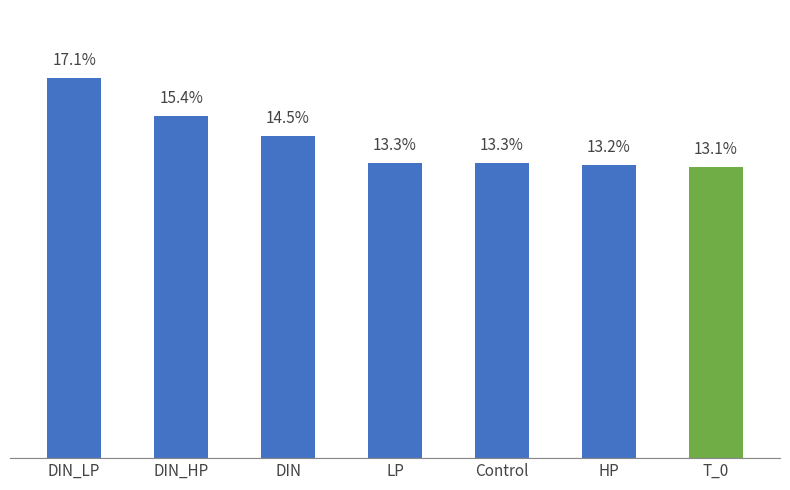

Which category has the lowest value across all series?

T_0